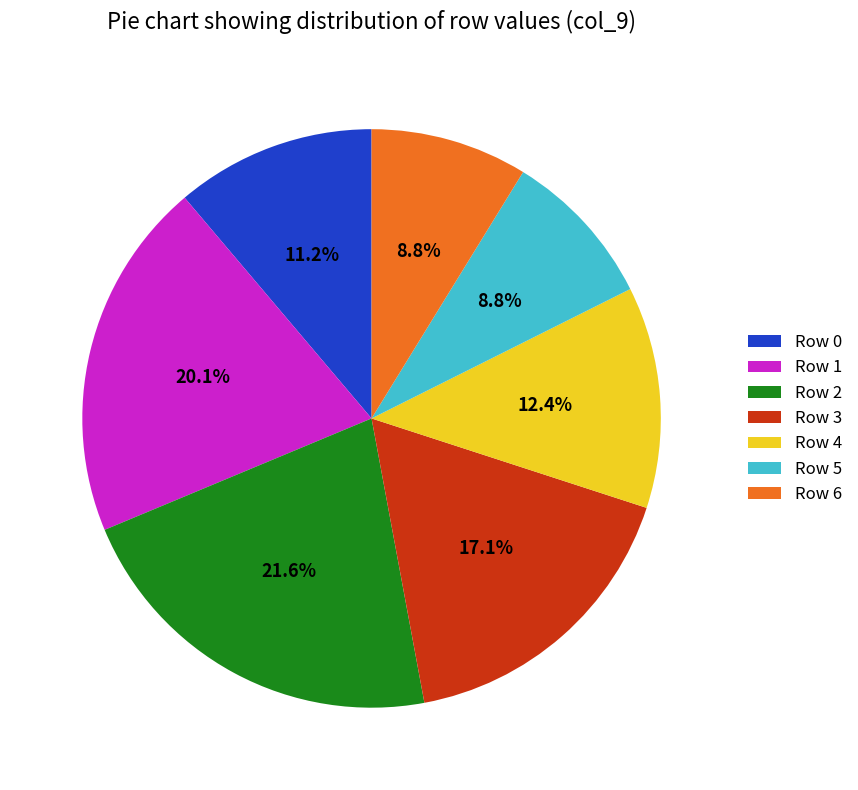

What percentage do Row 3 and Row 0 together represent?

28.3%